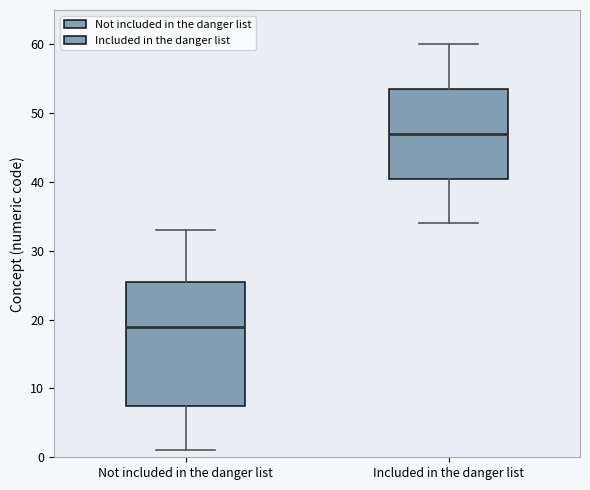

Which box's median line is the highest?

Included in the danger list